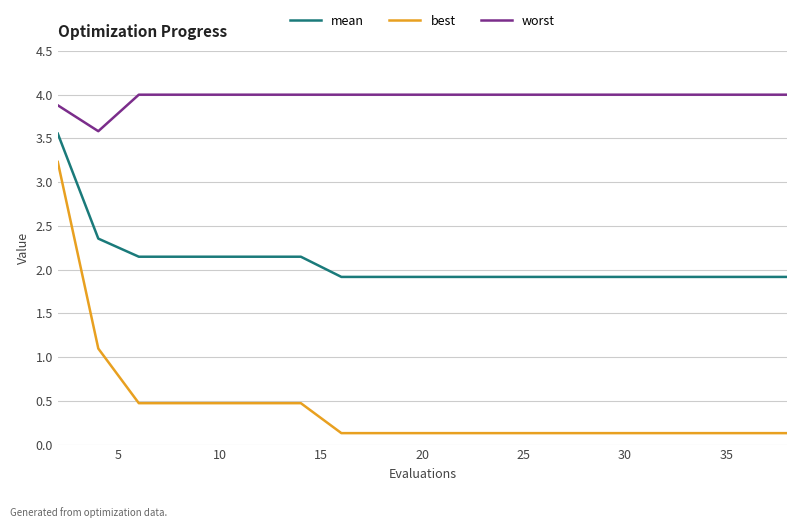

What is the difference between the maximum and minimum values in the worst series?

0.4